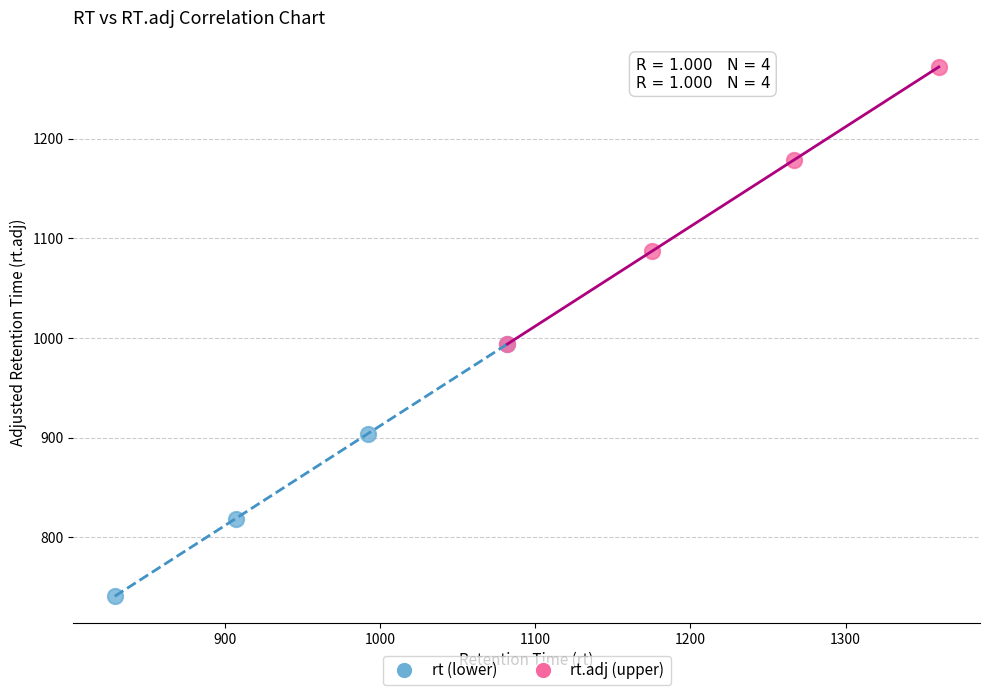

Which series contains the lowest Y value?

rt (lower)